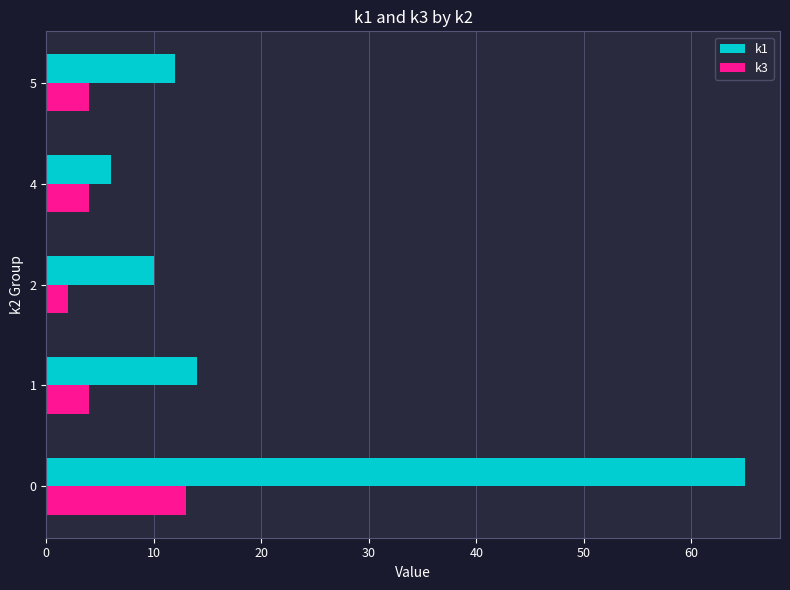

What is the difference between the maximum and minimum values in the k3 series?

11